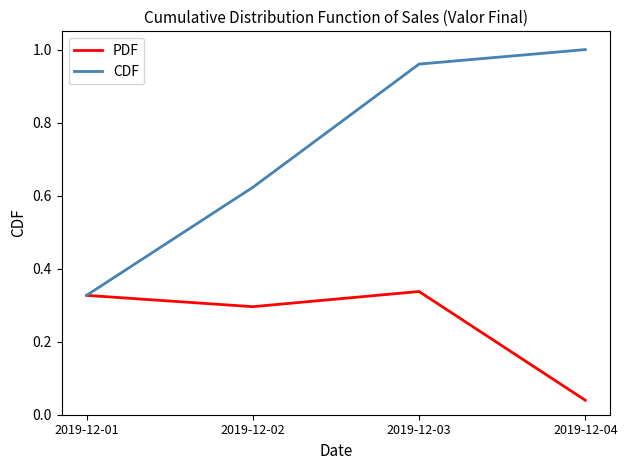

List the labels in order of CDF value, largest first.

2019-12-04, 2019-12-03, 2019-12-02, 2019-12-01